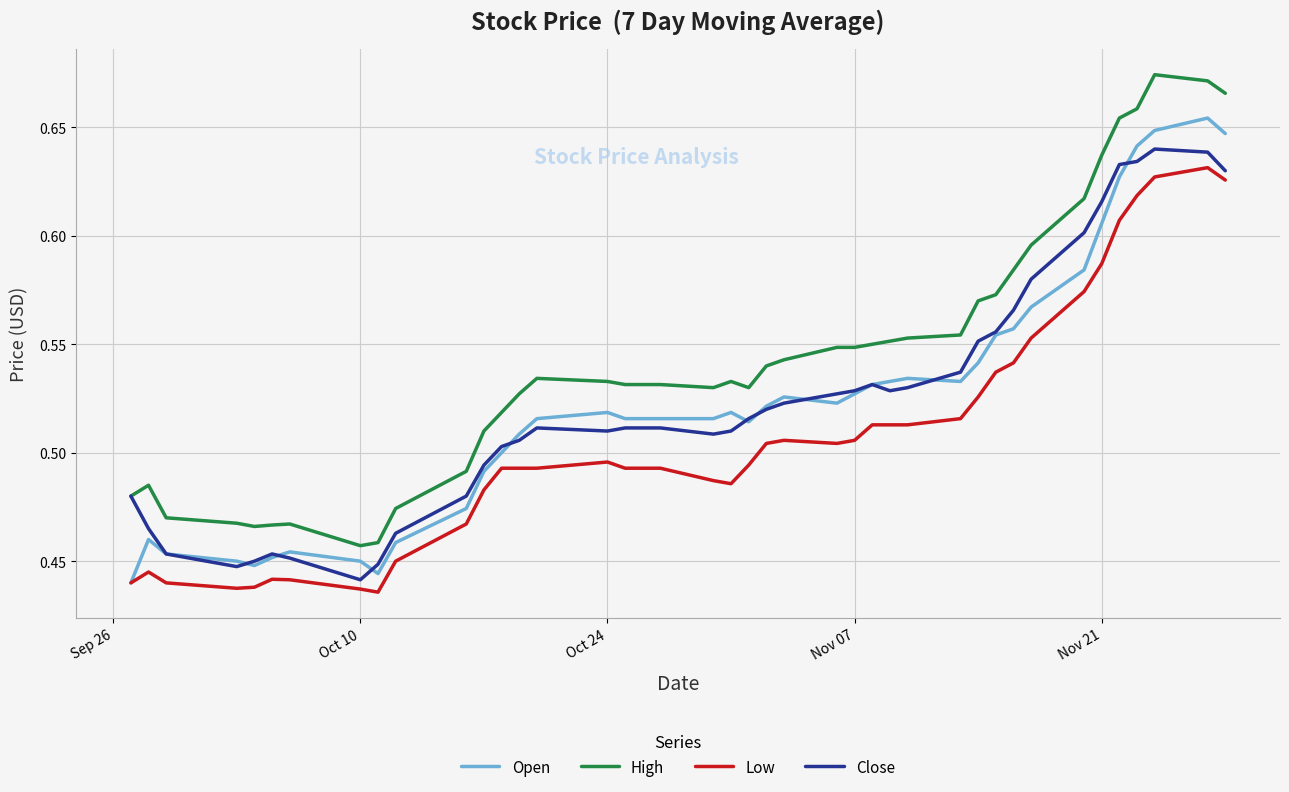

True or false: Open and High intersect in this chart.

False